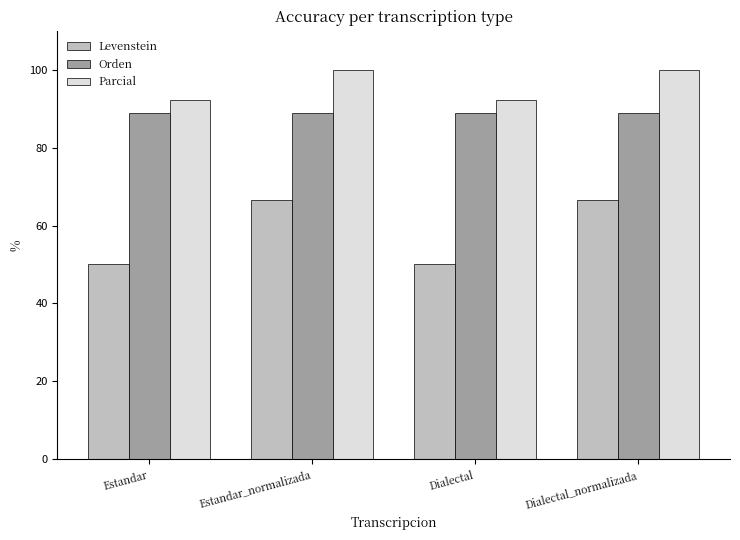

Rank the series by their maximum value, from highest to lowest.

Parcial, Orden, Levenstein